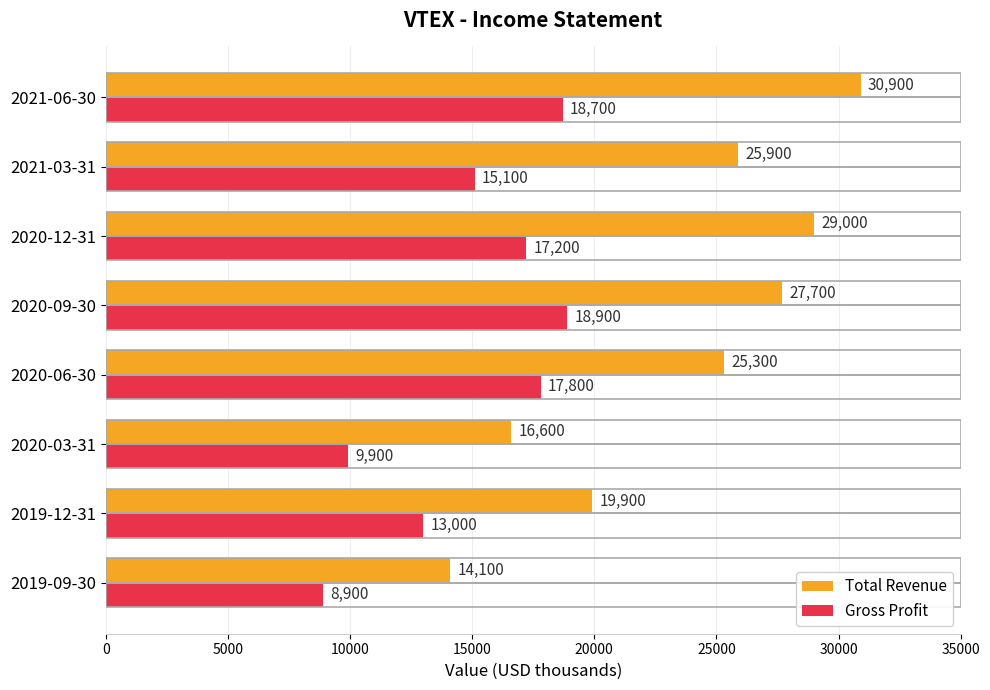

At which label is Total Revenue closest to 22500?

2019-12-31